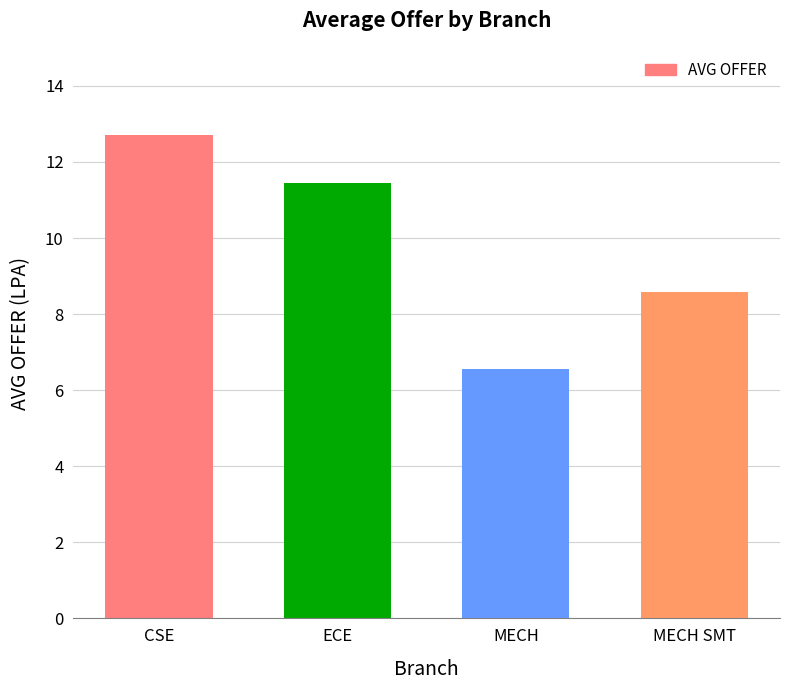

Which has a higher value, MECH SMT or ECE?

ECE